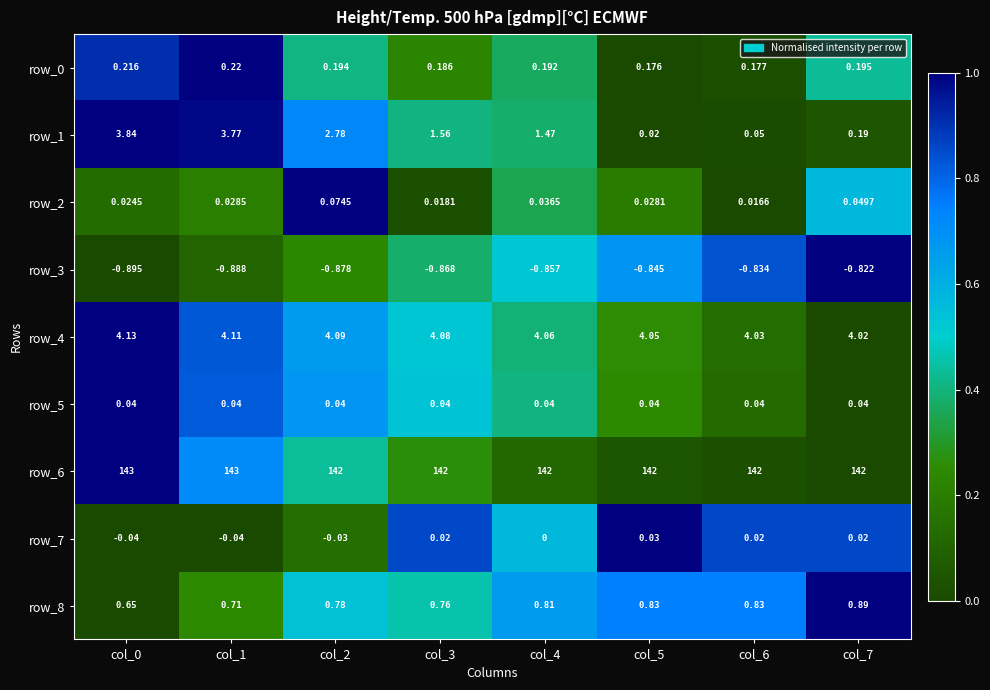

Is the value of row_8 at col_5 greater than the value of row_1 at col_3?

No